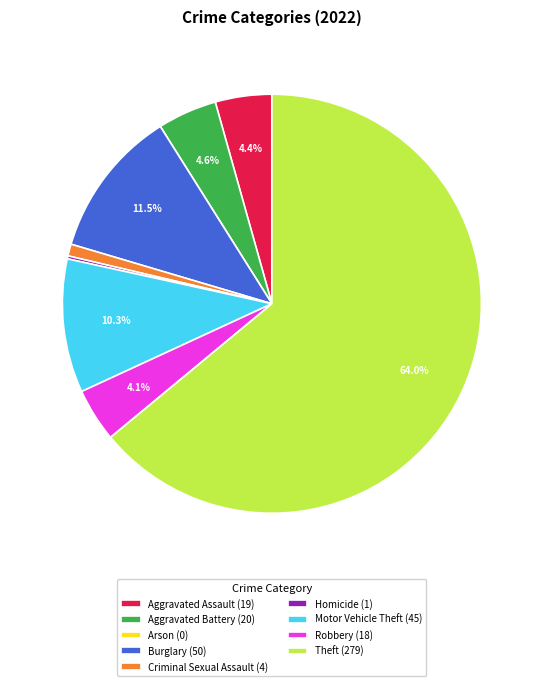

The Burglary slice represents 5% of the pie. True or false?

False